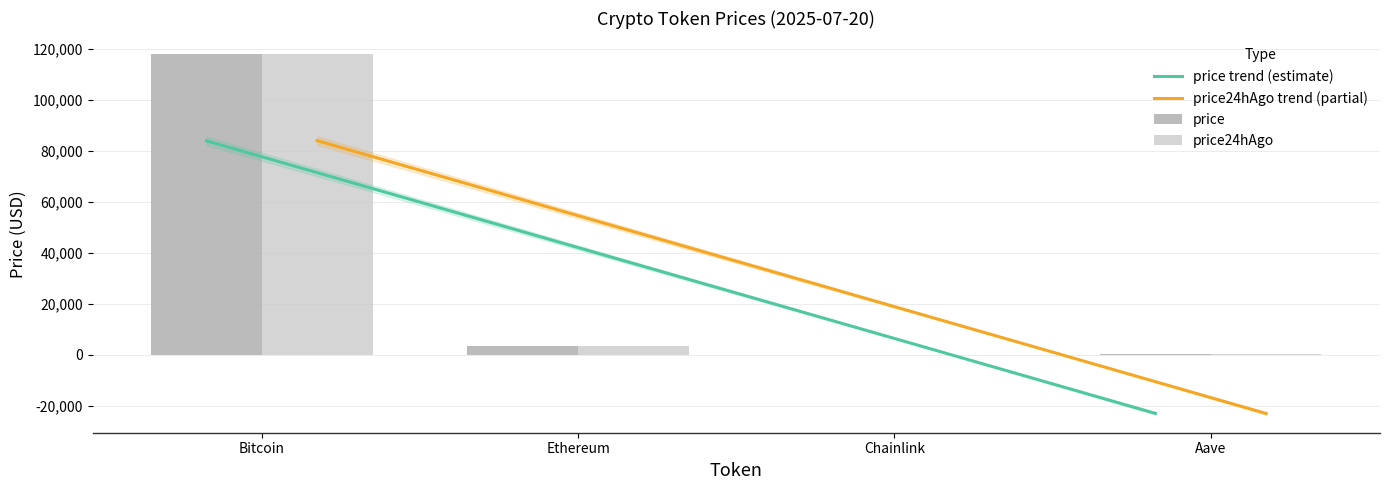

At how many categories does at least one series exceed 78412?

1